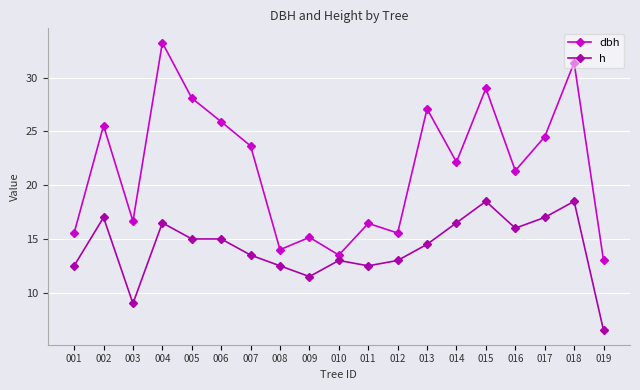

At which label does h reach its minimum?

019